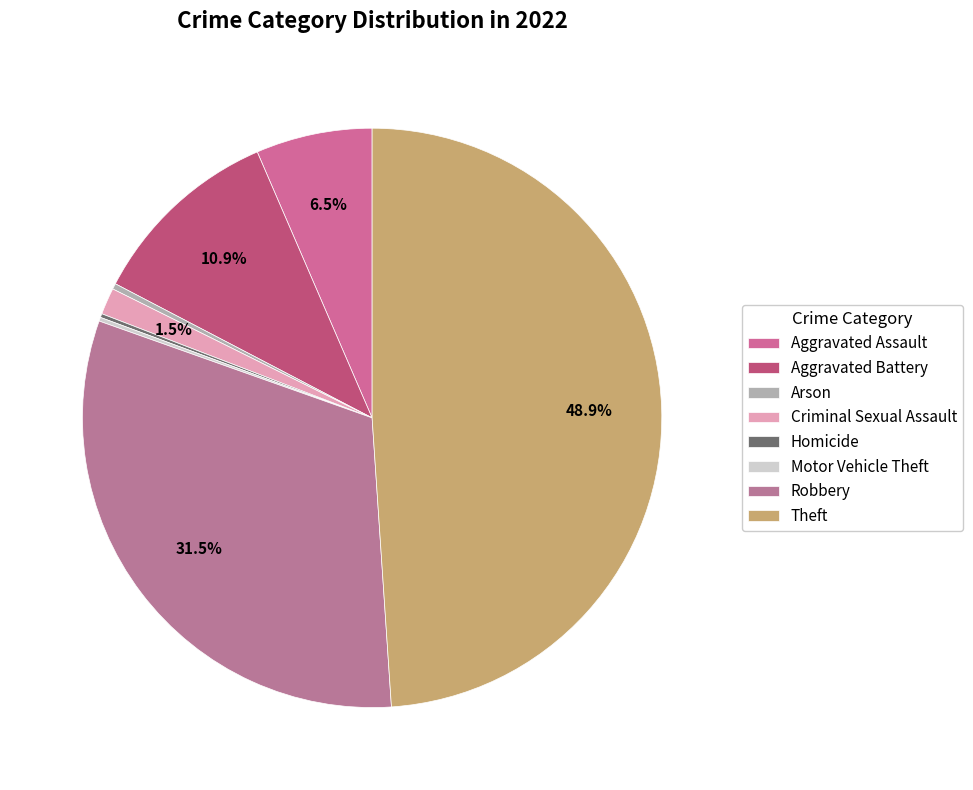

Rank the categories by value from highest to lowest.

Theft, Robbery, Aggravated Battery, Aggravated Assault, Criminal Sexual Assault, Arson, Homicide, Motor Vehicle Theft